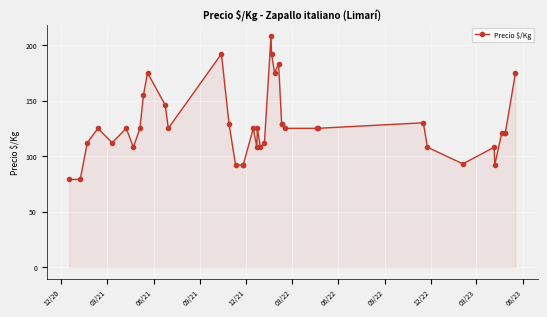

What is the minimum value shown in the chart?

79